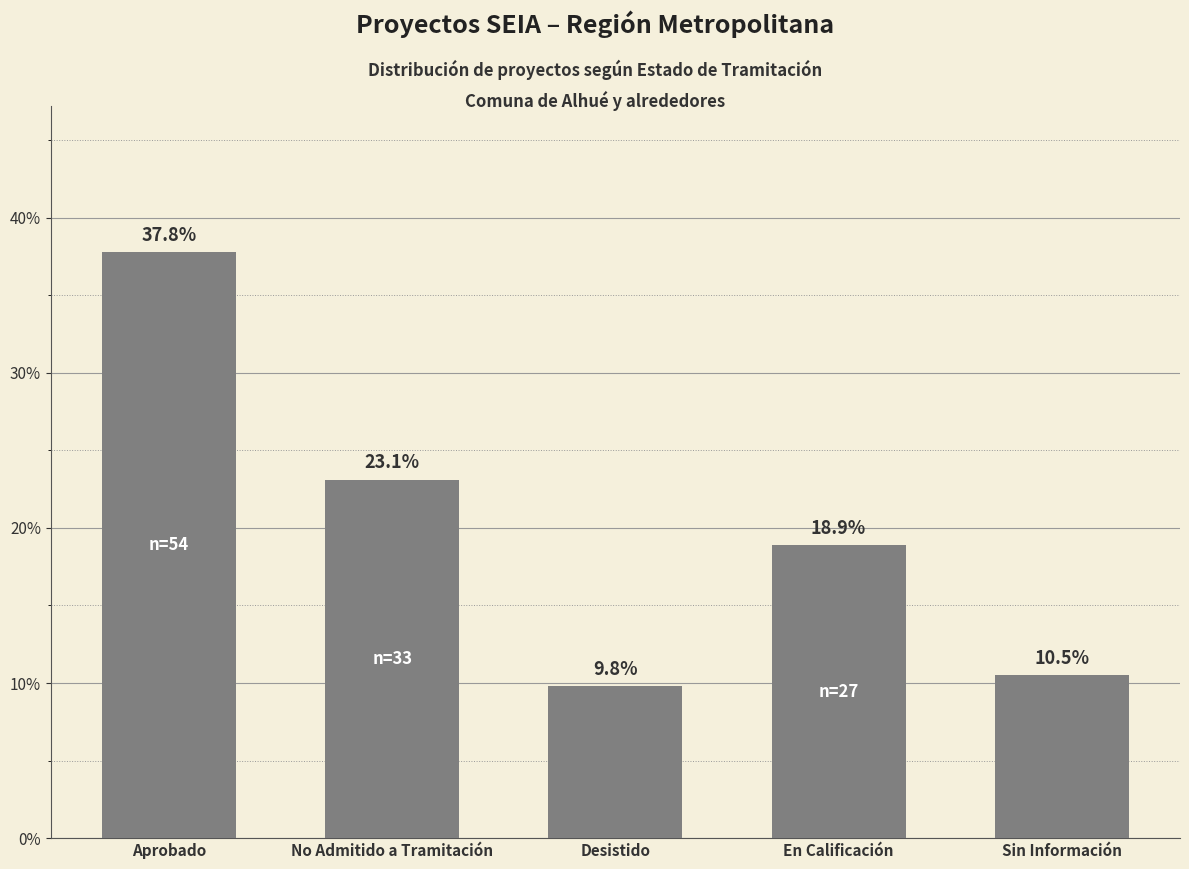

What is the smallest value displayed?

9.8